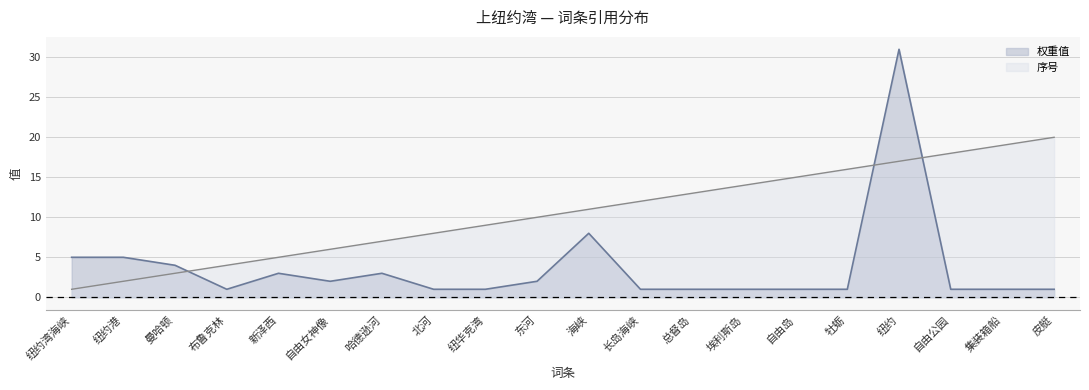

What is the total value across all series at 哈德逊河?

10